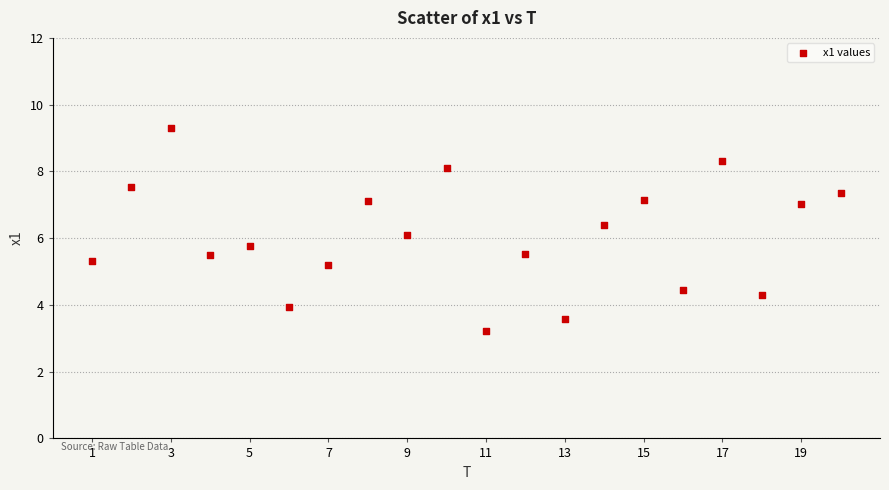

What is the range of X values (max minus min)?

19.0